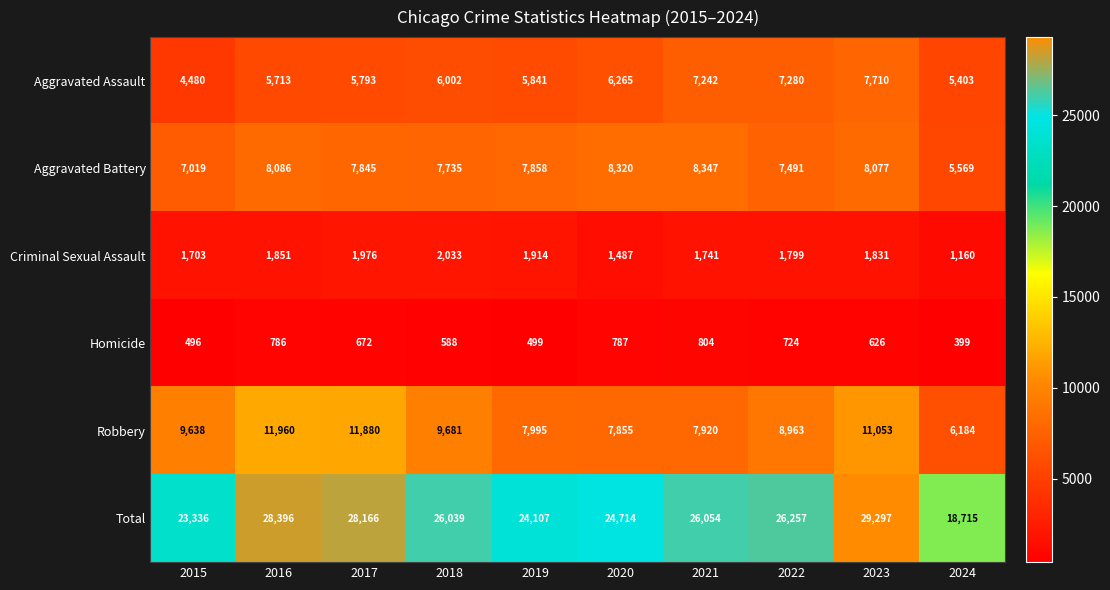

What is the difference between the maximum and second lowest values in the Homicide series?

308